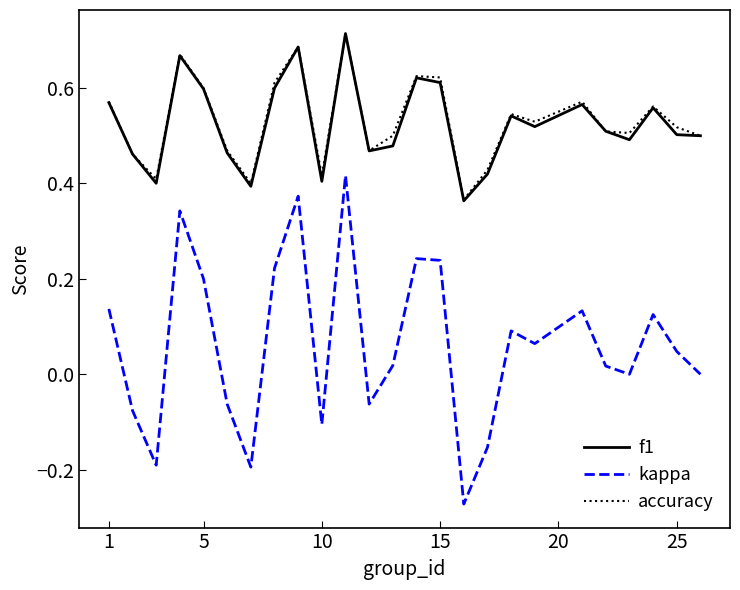

True or false: kappa and accuracy intersect in this chart.

False